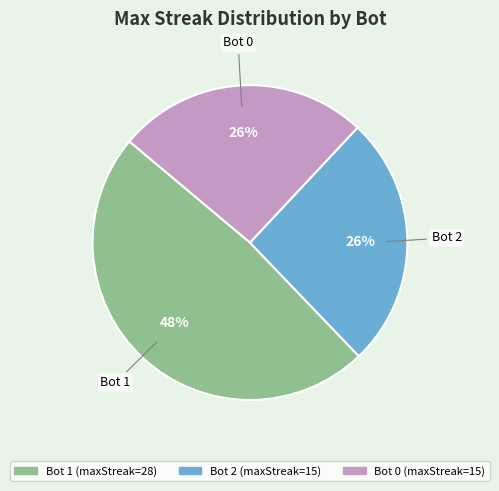

How many segments does this pie chart have?

3